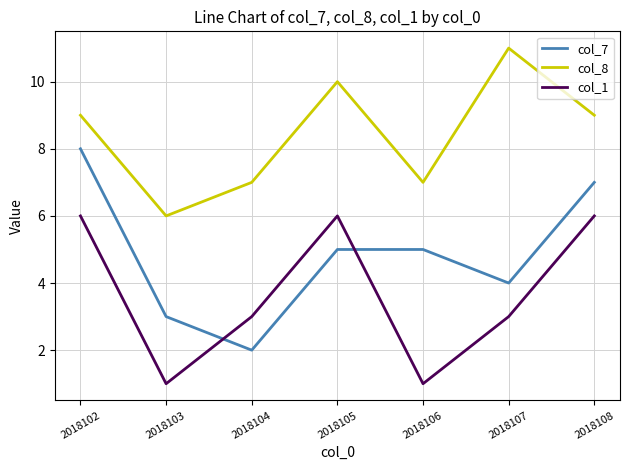

Which series changed the most between 2018104 and 2018108?

col_7